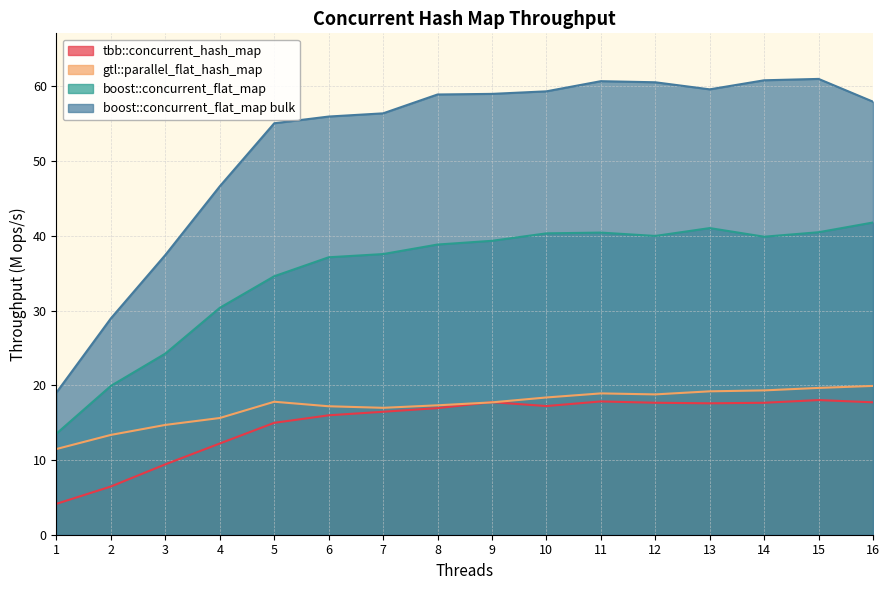

At which label is tbb::concurrent_hash_map closest to 11?

4